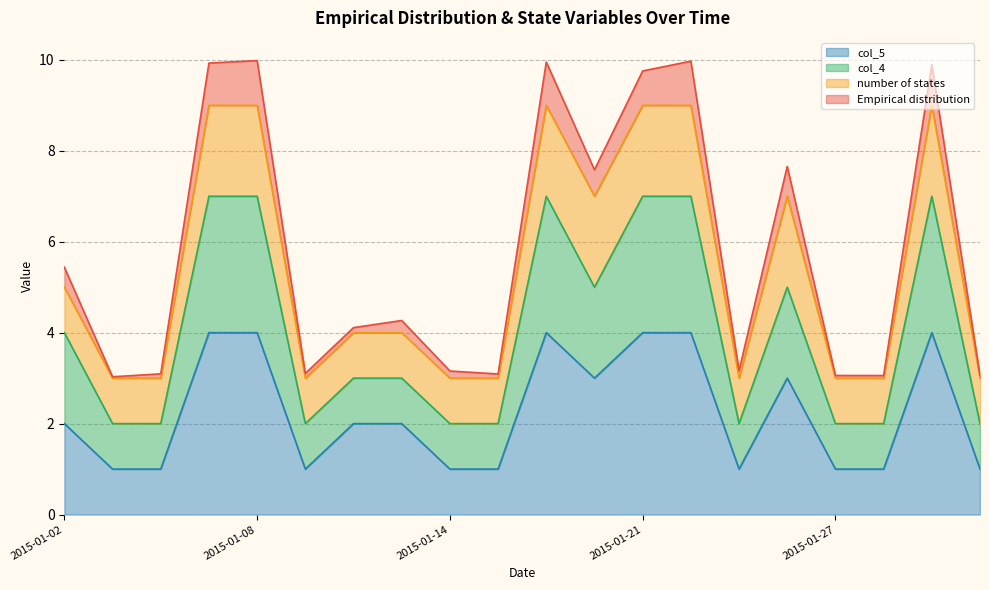

At which category is the sum across all series the highest?

2015-01-08